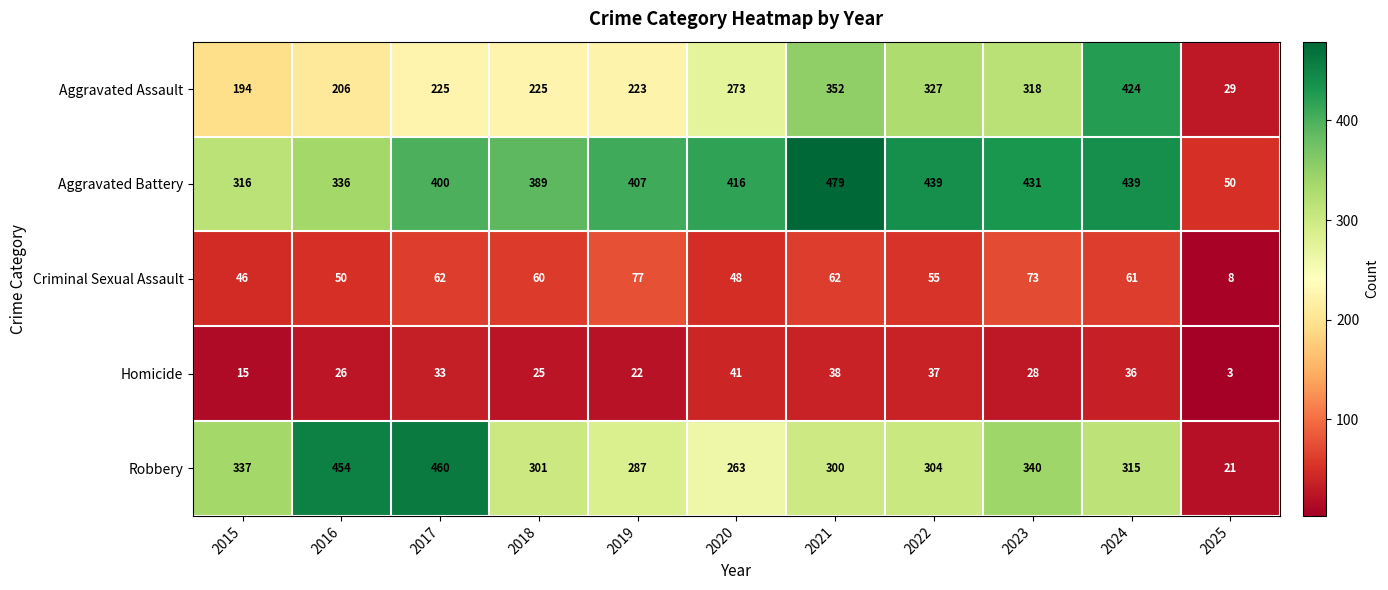

What is the minimum value for Aggravated Assault?

29